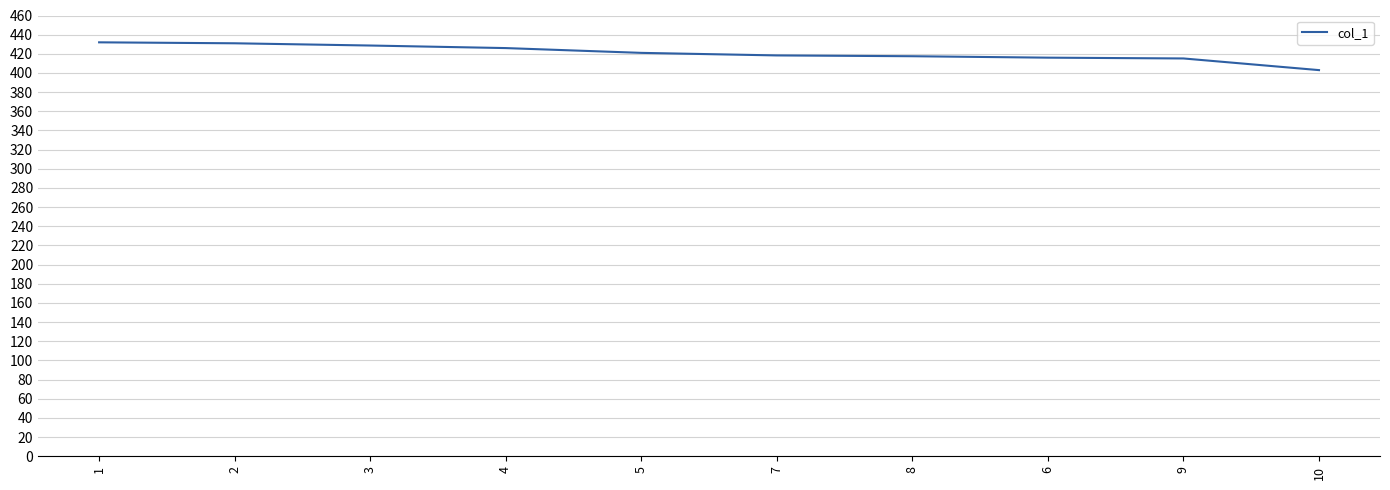

Approximately how many times larger is the value at 5 compared to 10?

1.0